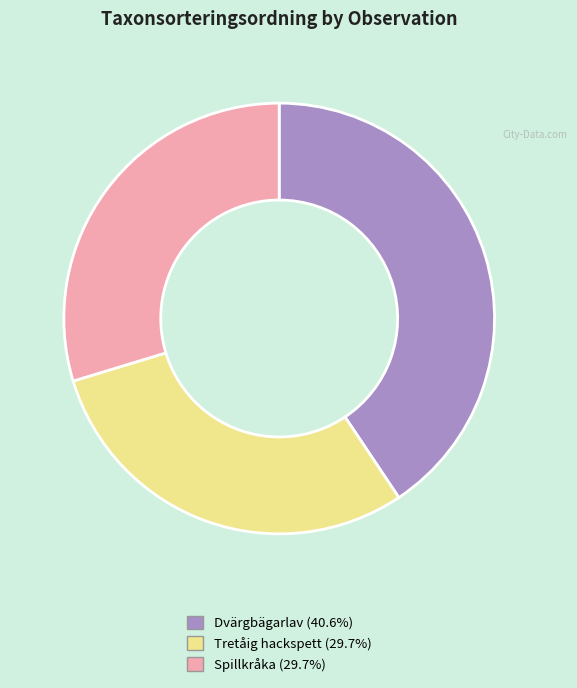

Is there any slice that represents more than half of the pie?

No